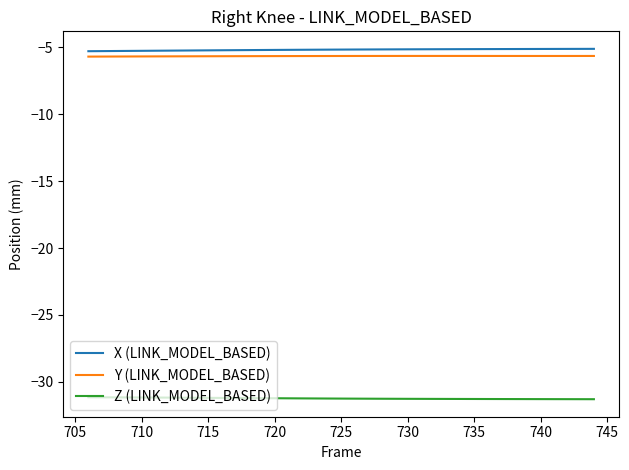

True or false: Y (LINK_MODEL_BASED) and Z (LINK_MODEL_BASED) intersect in this chart.

False